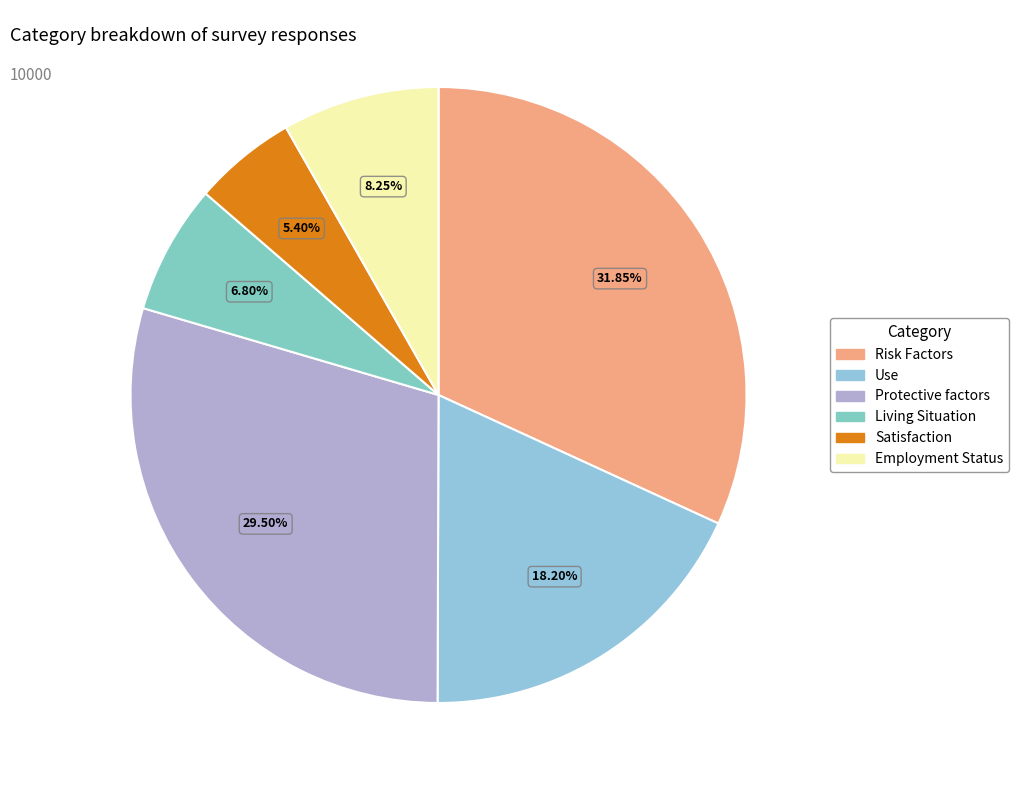

Which category has the smallest portion of the pie?

Satisfaction